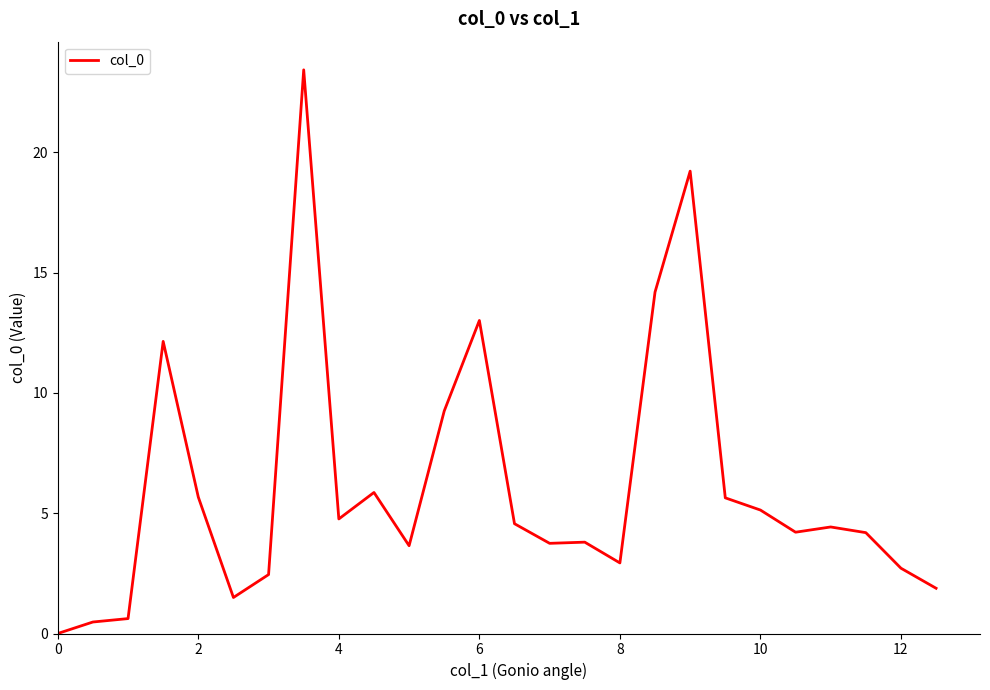

What is the difference between the maximum and minimum values?

23.4